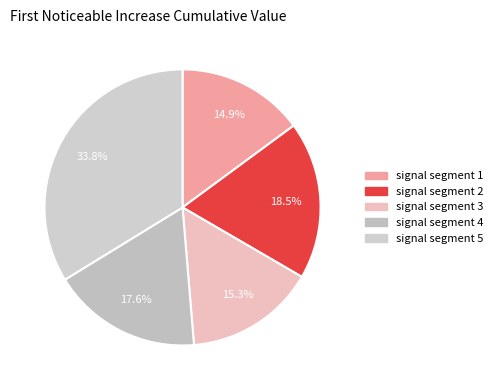

Count the number of slices in the pie.

5